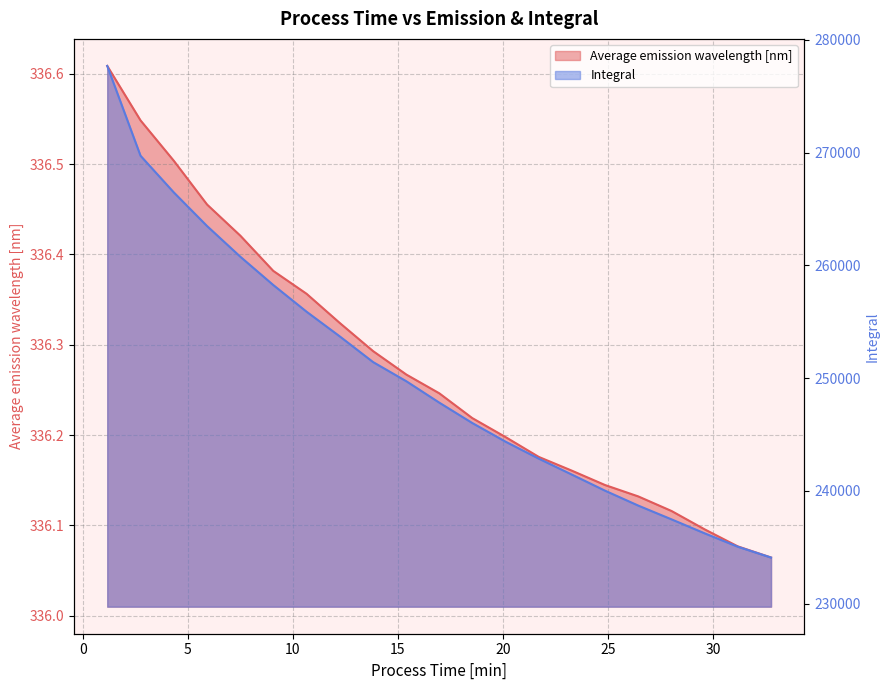

True or false: Integral and Average emission wavelength [nm] intersect in this chart.

False